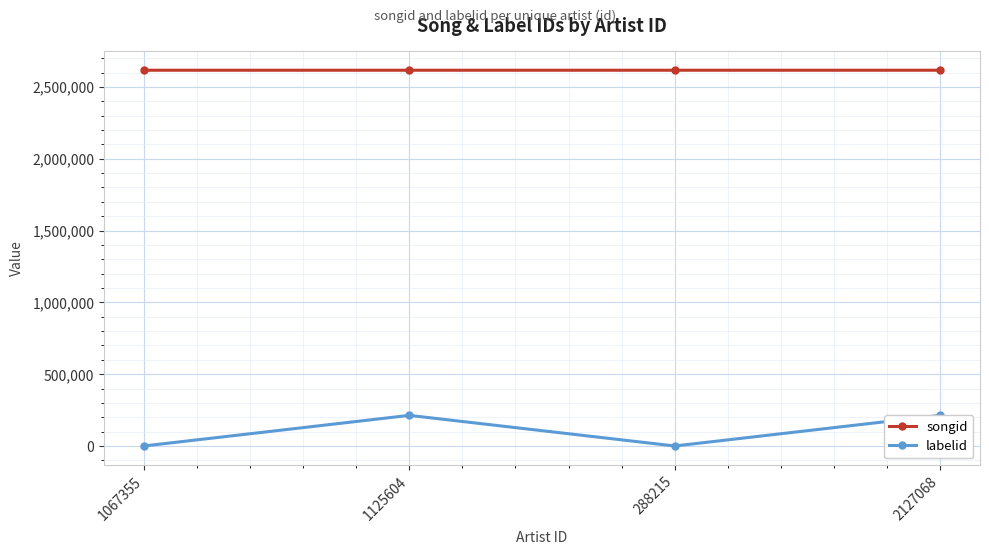

True or false: songid and labelid cross at least once.

False